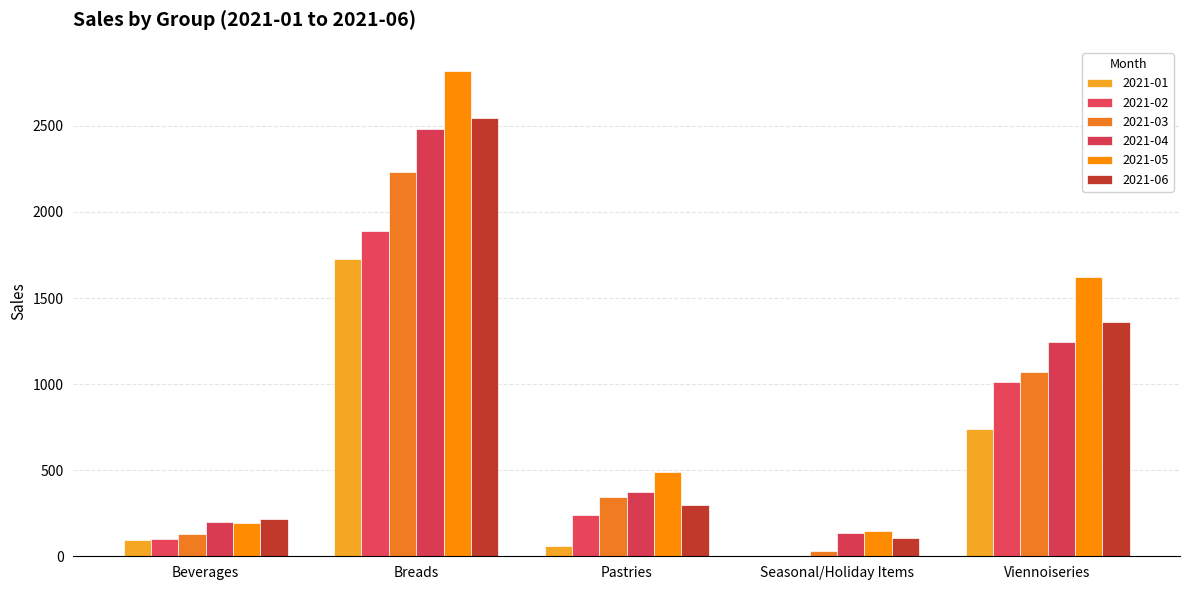

At which label does 2021-05 reach its peak?

Breads